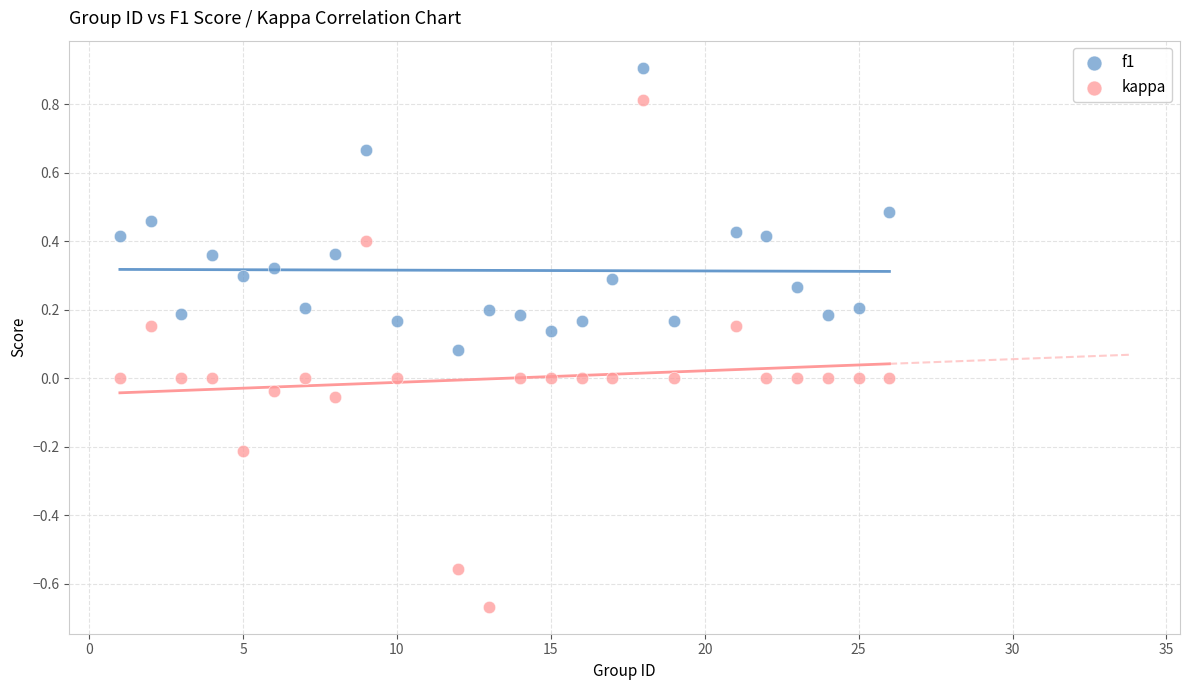

Across all data points, what is the range of Y values (max minus min)?

1.6